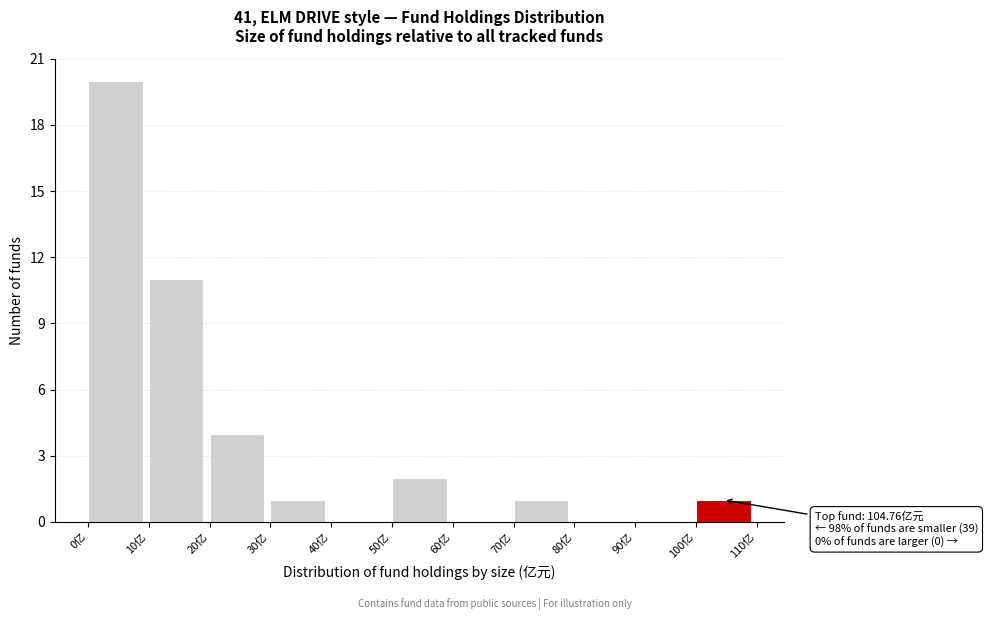

Which range on the x-axis has the tallest bar?

0 to 10